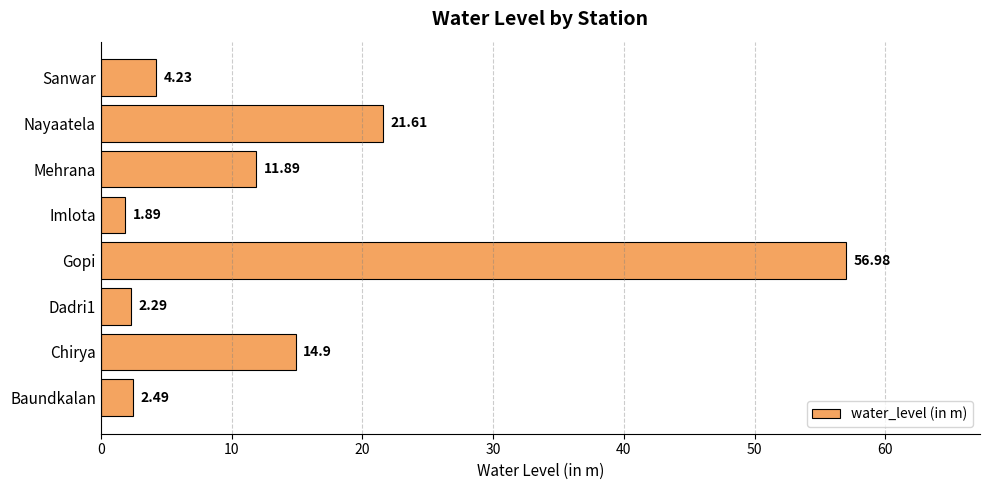

How many data points are less than 11?

4